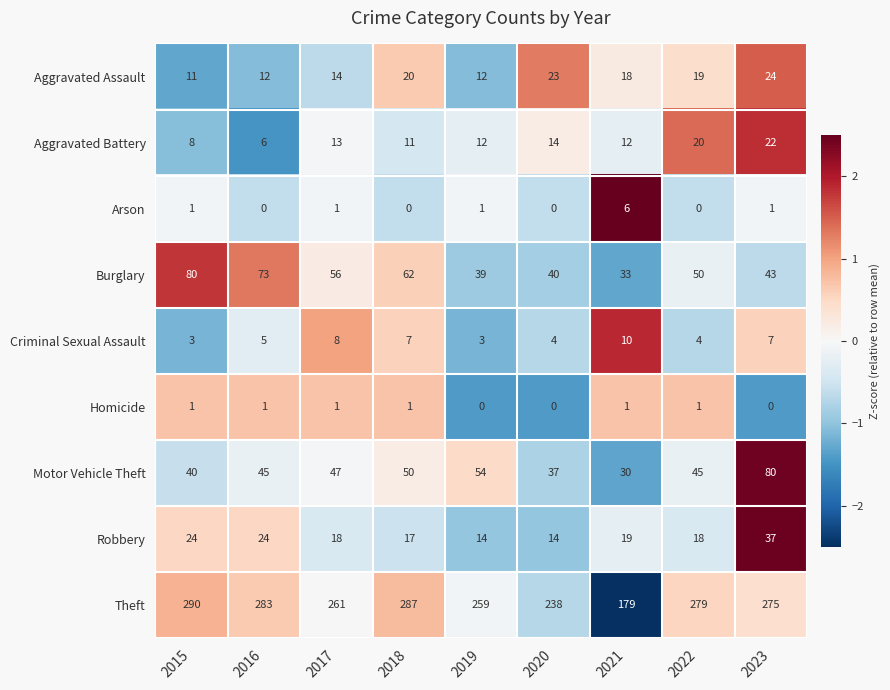

What is the spread (max minus min) of values at 2017?

260